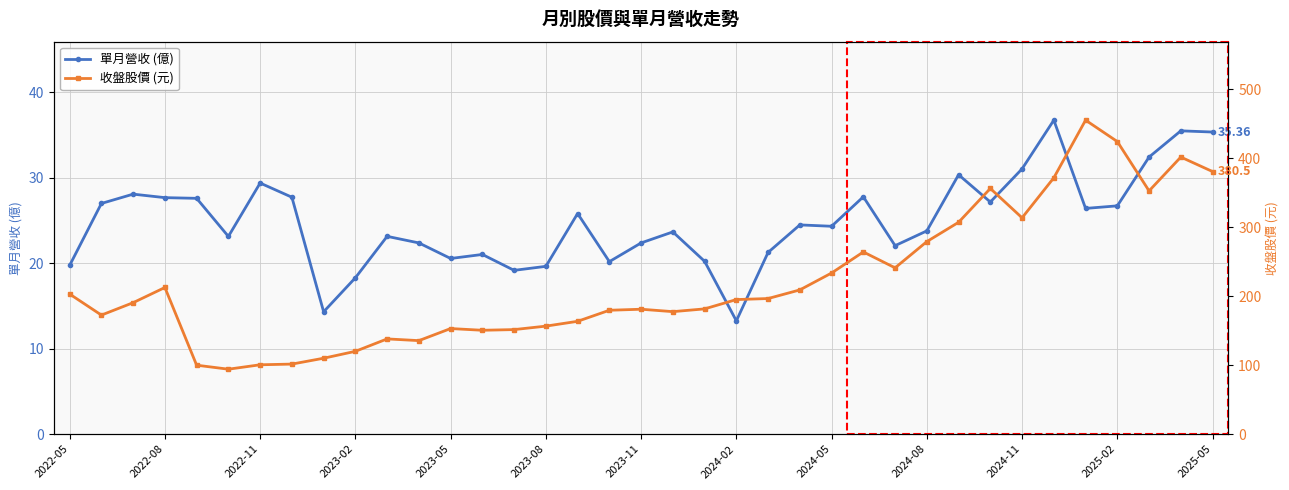

Between 2022-11 and 22, which series saw the biggest shift?

單月營收 (億)